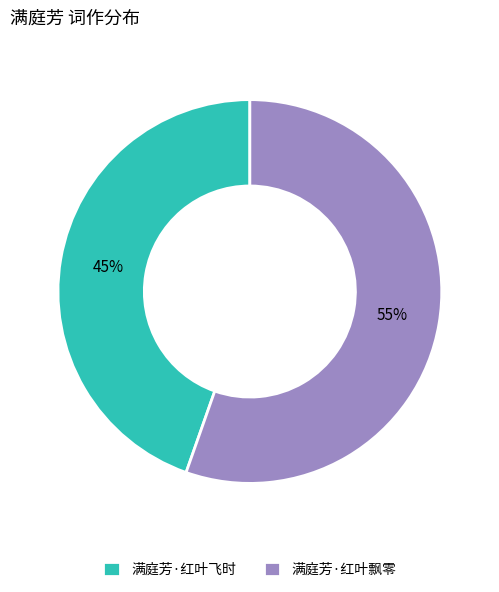

How many segments does this pie chart have?

2